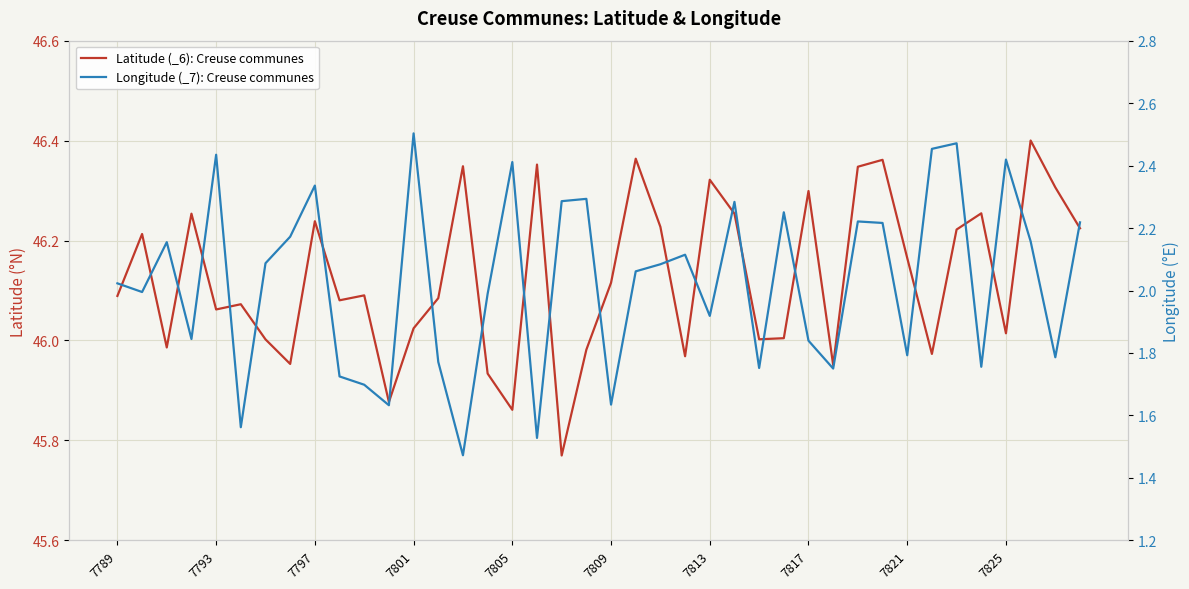

Reading left to right, what are all the values shown in this chart?

Latitude (_6): Creuse communes: 46.1	46.2	46.0	46.3	46.1	46.1	46.0	46.0	46.2	46.1	46.1	45.9	46.0	46.1	46.3	45.9	45.9	46.4	45.8	46.0	46.1	46.4	46.2	46.0	46.3	46.3	46.0	46.0	46.3	46.0	46.3	46.4	46.2	46.0	46.2	46.3	46.0	46.4	46.3	46.2
Longitude (_7): Creuse communes: 2.0	2.0	2.2	1.8	2.4	1.6	2.1	2.2	2.3	1.7	1.7	1.6	2.5	1.8	1.5	2.0	2.4	1.5	2.3	2.3	1.6	2.1	2.1	2.1	1.9	2.3	1.8	2.3	1.8	1.8	2.2	2.2	1.8	2.5	2.5	1.8	2.4	2.2	1.8	2.2